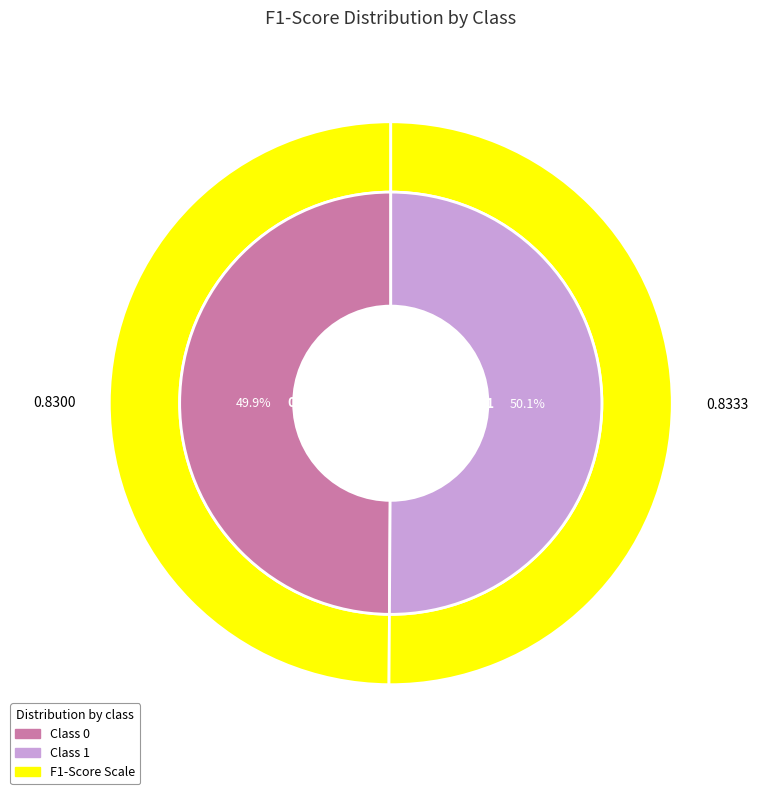

True or false: 1 accounts for 40% of the total.

False